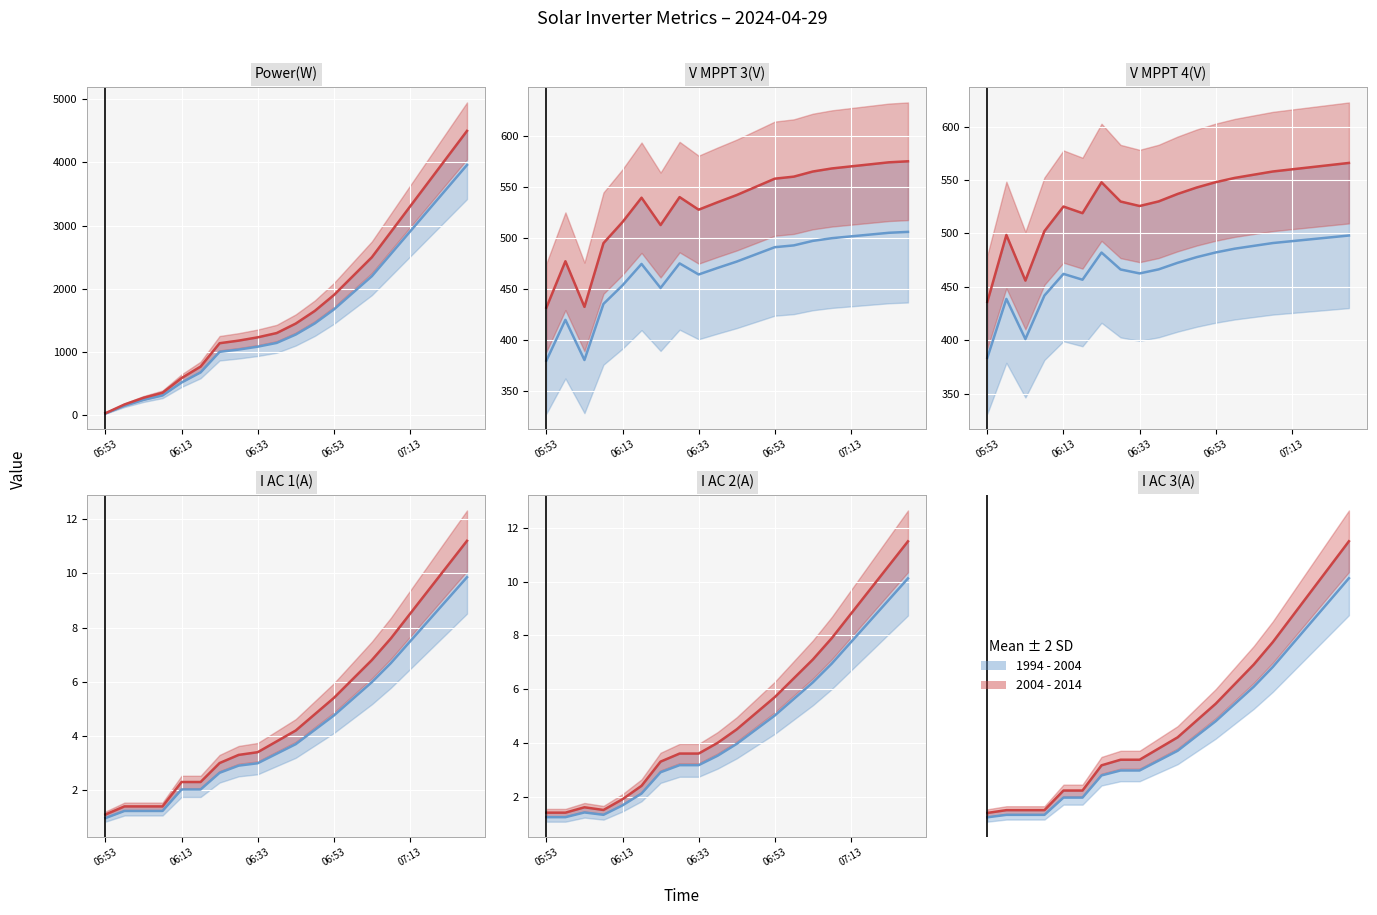

True or false: I AC 3(A) and I AC 1(A) cross at least once.

False